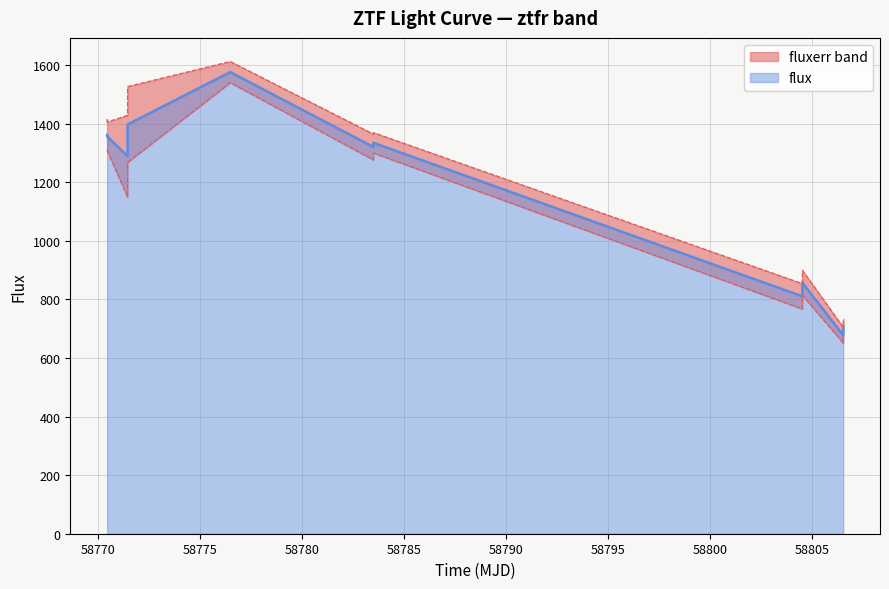

What is the lowest value of the flux series?

678.1